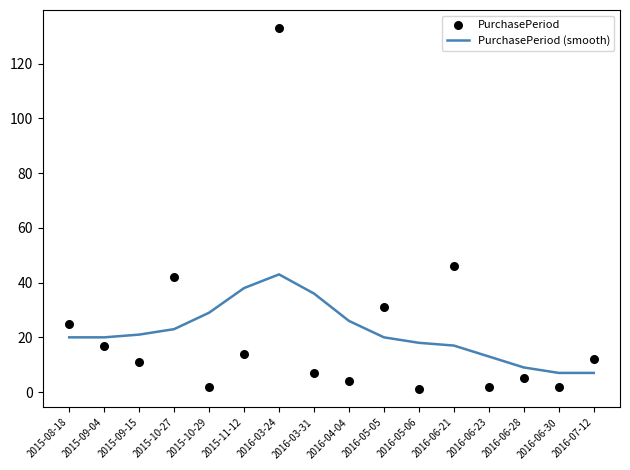

Which series contains the highest Y value?

PurchasePeriod